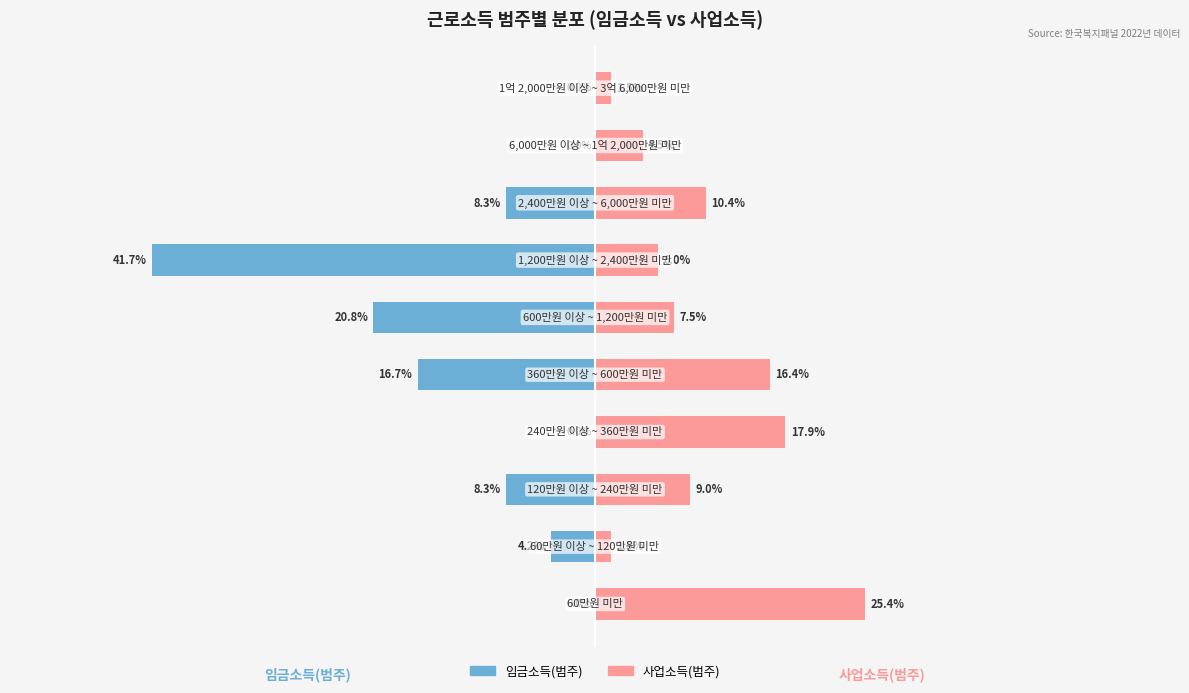

What are all the series names shown in the legend?

임금소득(범주), 사업소득(범주)